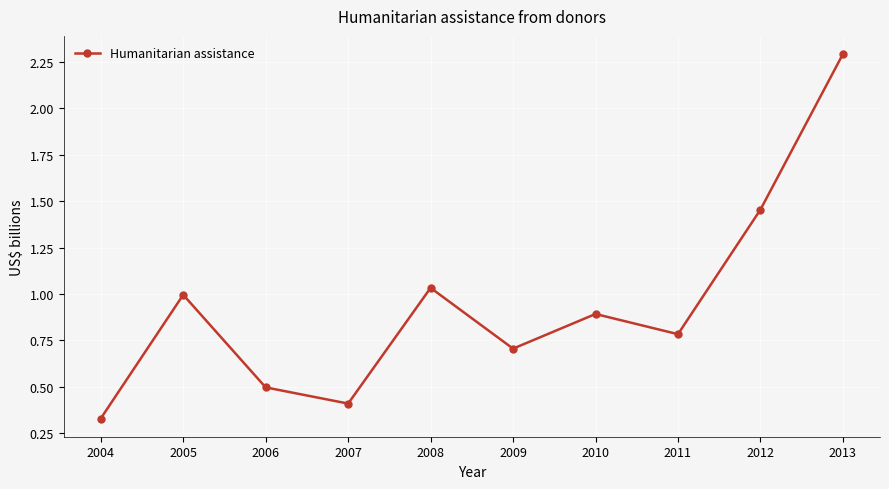

Which category has the lowest value across all series?

2004